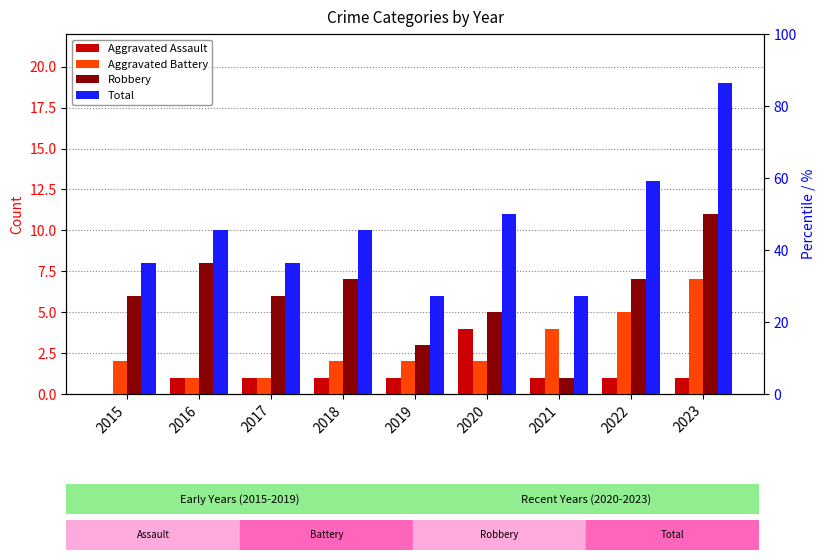

How many bars are there in each group?

4